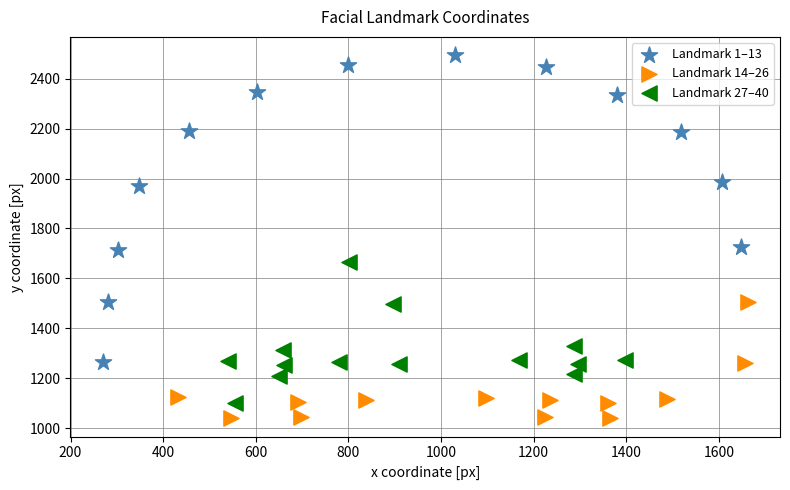

What are all the series names shown in the legend?

Landmark 1–13, Landmark 14–26, Landmark 27–40